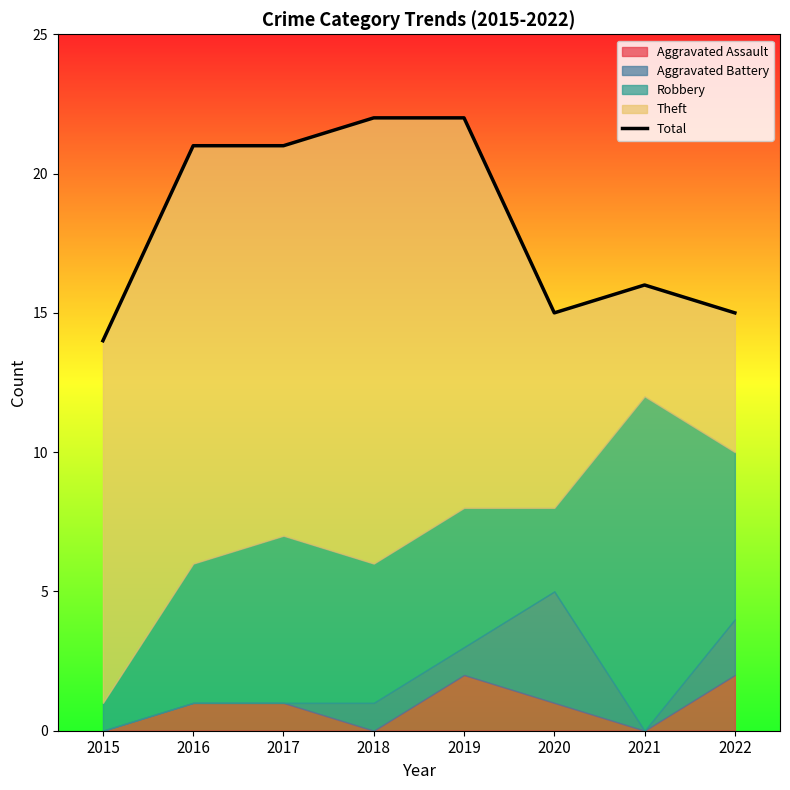

At which category does the chart reach its minimum across all series?

2015